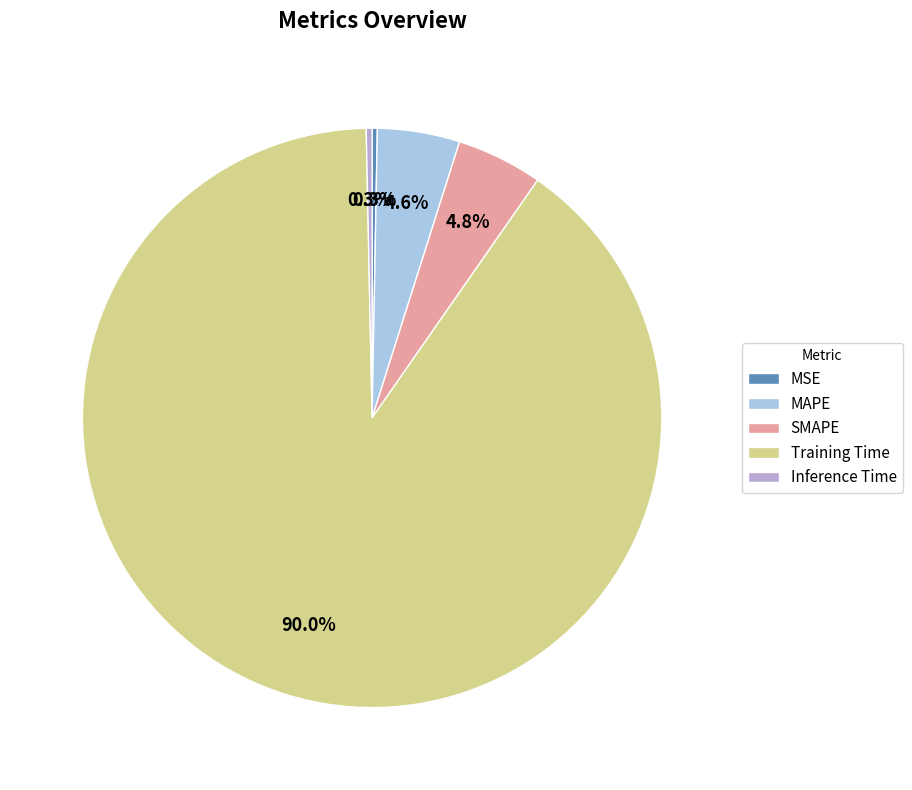

To the nearest percent, what portion does MAPE represent?

5%